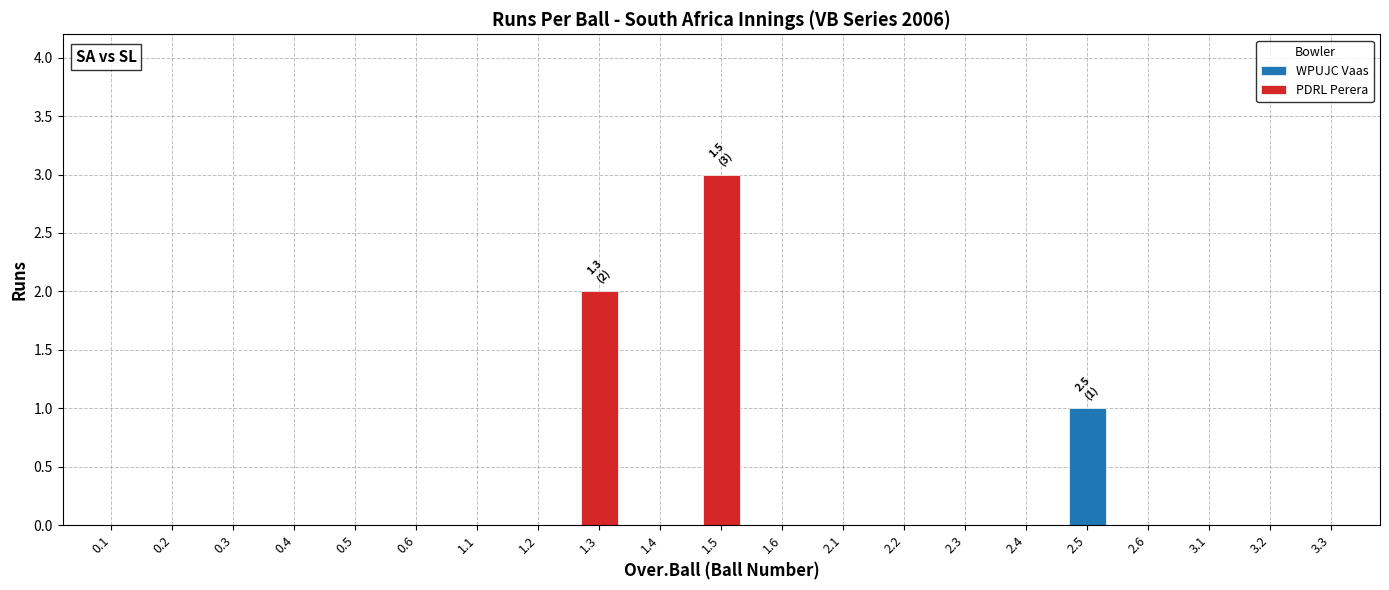

How many bars are there in total?

40